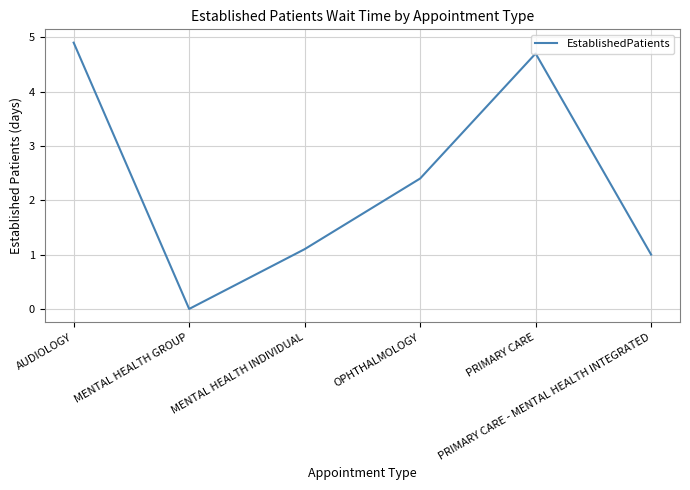

What is the sum of the values at OPHTHALMOLOGY and AUDIOLOGY?

7.3